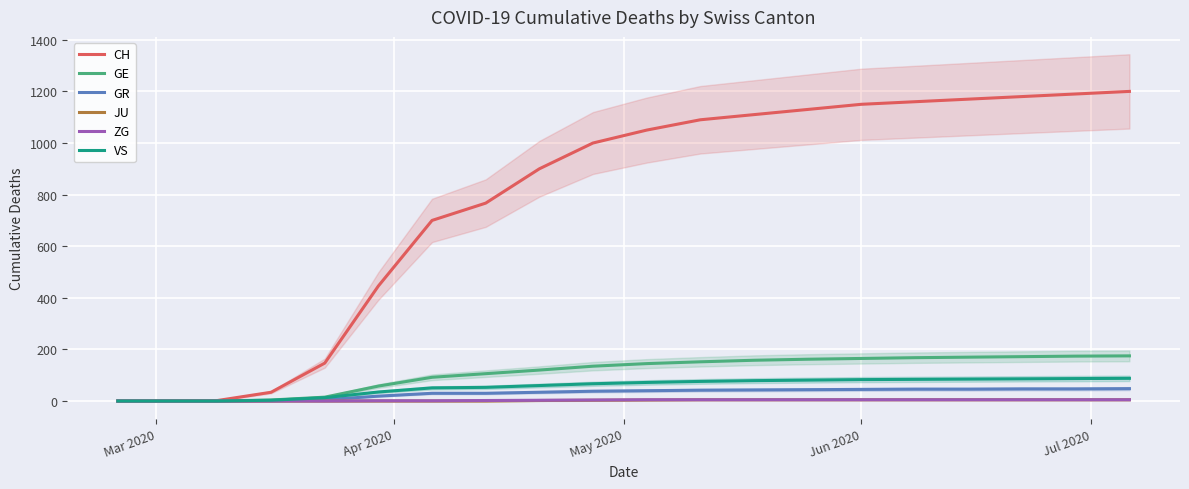

What is the maximum value for GR?

48